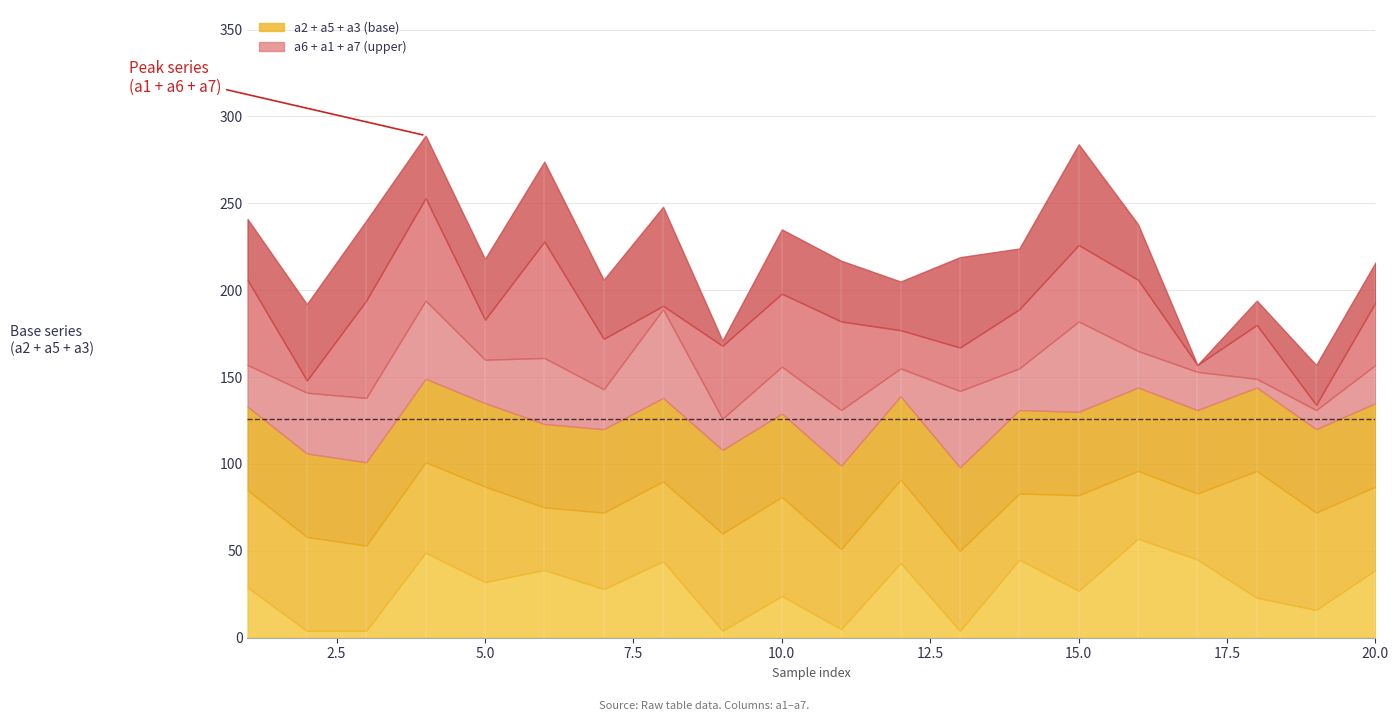

What is the difference between the highest and lowest values at 10?

33